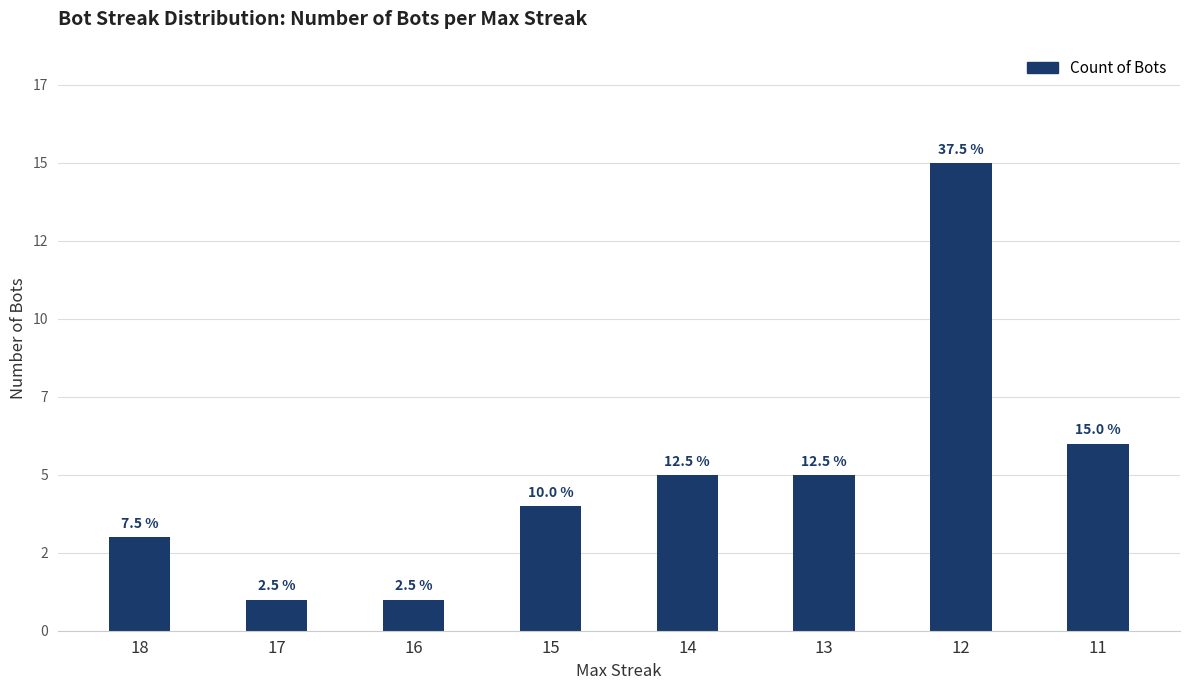

Which category has the highest value across all series?

12